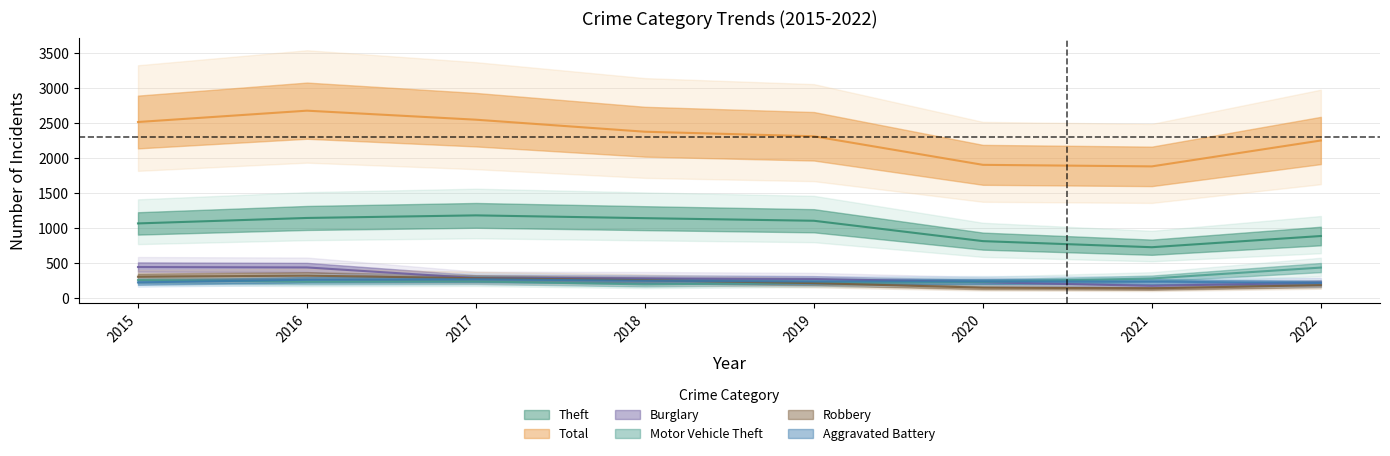

Reading left to right, list all the values displayed in this chart.

Theft: 1066	1144	1181	1141	1104	813	726	886
Total: 2515	2677	2548	2376	2311	1903	1881	2251
Burglary: 443	437	285	281	272	226	174	219
Motor Vehicle Theft: 257	234	237	195	217	230	279	435
Robbery: 304	320	283	255	213	148	138	184
Aggravated Battery: 223	261	268	247	236	238	234	216